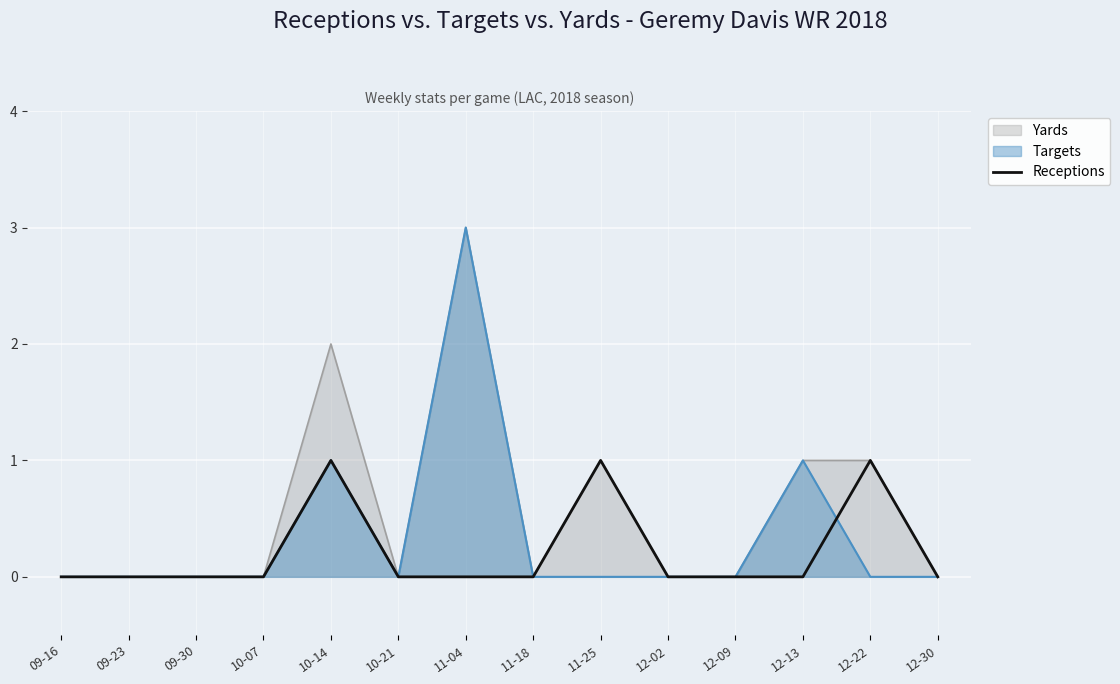

Reading right to left, what are all the values shown in this chart?

12-30=0	12-22=1	12-13=0	12-09=0	12-02=0	11-25=1	11-18=0	11-04=0	10-21=0	10-14=1	10-07=0	09-30=0	09-23=0	09-16=0